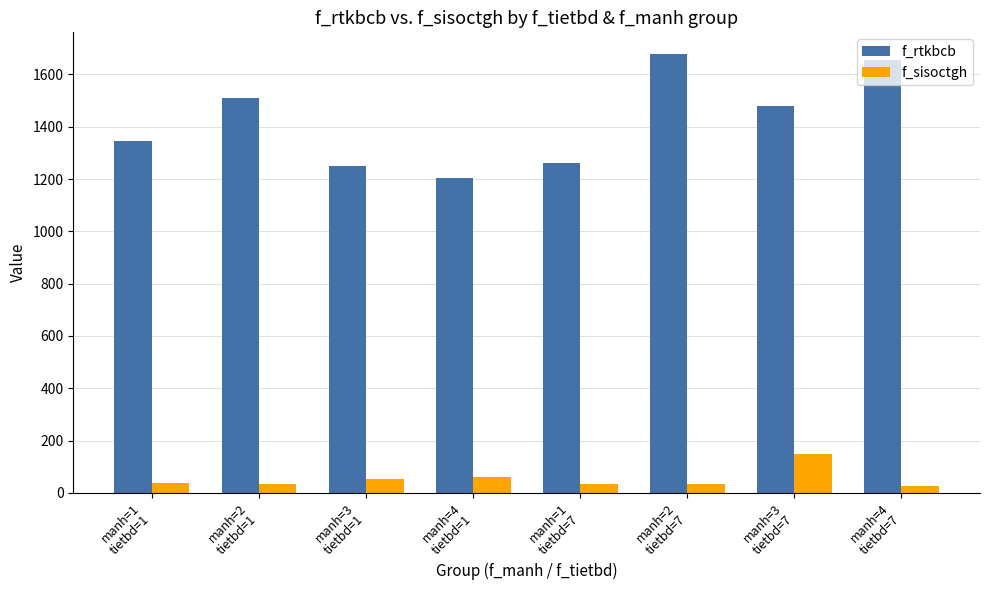

What value does the f_rtkbcb series have at manh=3
tietbd=7?

1478